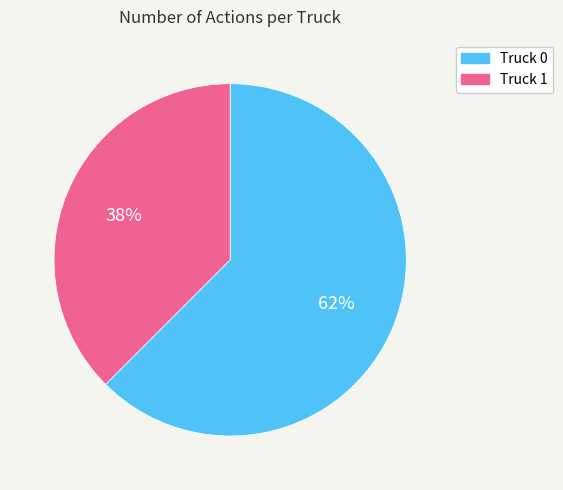

What percentage is the Truck 1 slice, to the nearest percent?

38%